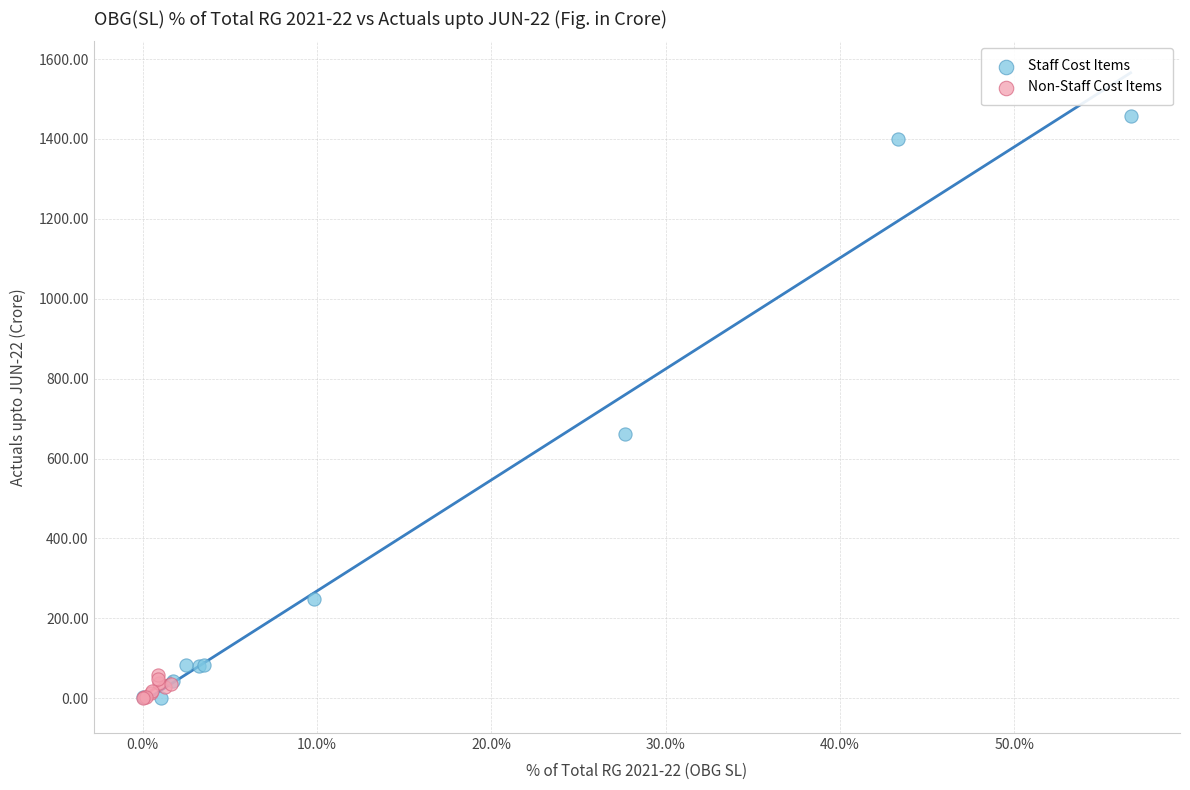

Which series contains the highest Y value?

Staff Cost Items